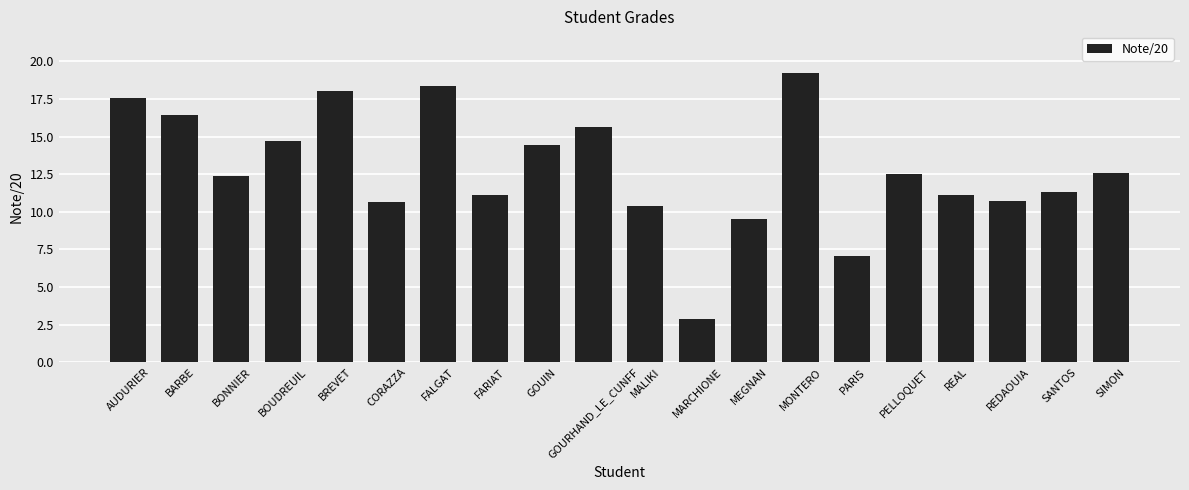

At which label does the data first exceed 12?

AUDURIER